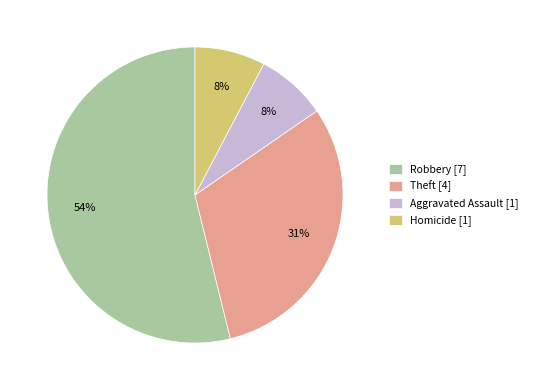

How many slices are in this pie chart?

4